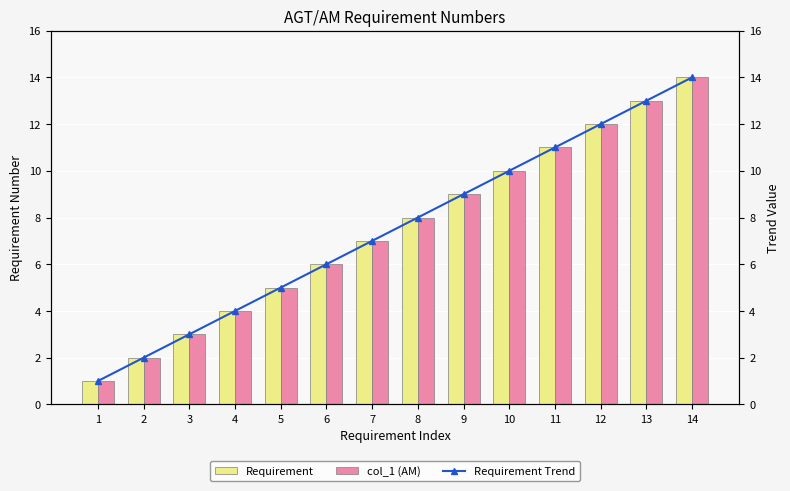

Reading left to right, transcribe all the data shown in this chart.

Requirement: 1	2	3	4	5	6	7	8	9	10	11	12	13	14
col_1 (AM): 1	2	3	4	5	6	7	8	9	10	11	12	13	14
Requirement Trend: 1	2	3	4	5	6	7	8	9	10	11	12	13	14